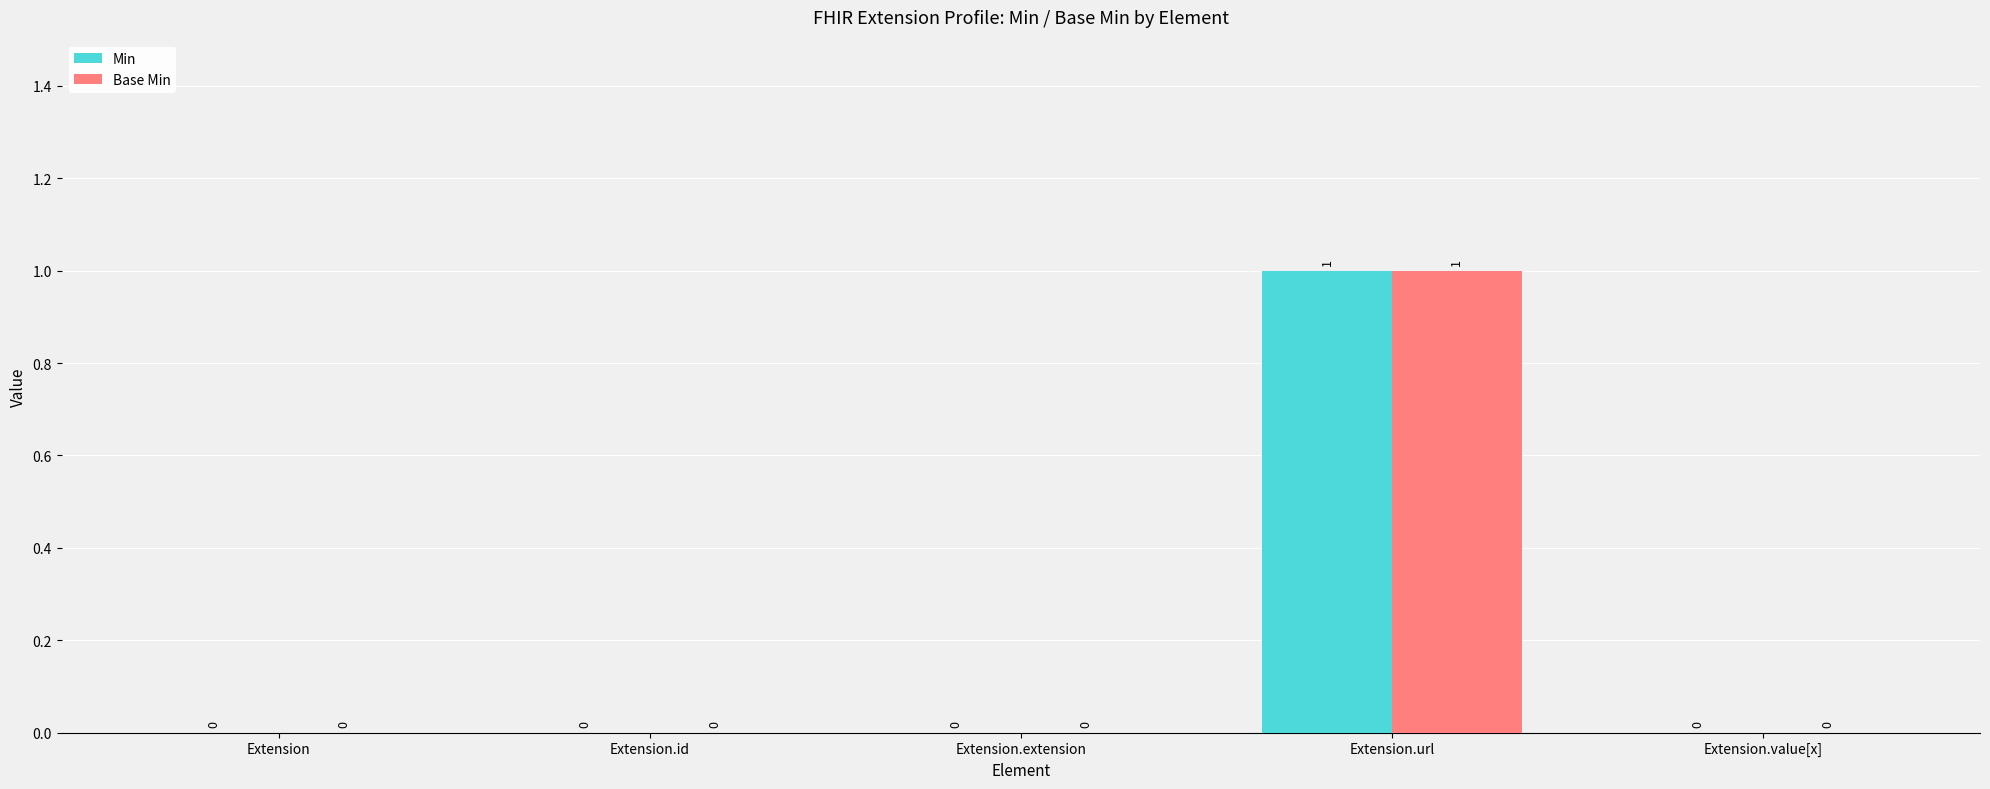

What is the greatest value displayed?

1